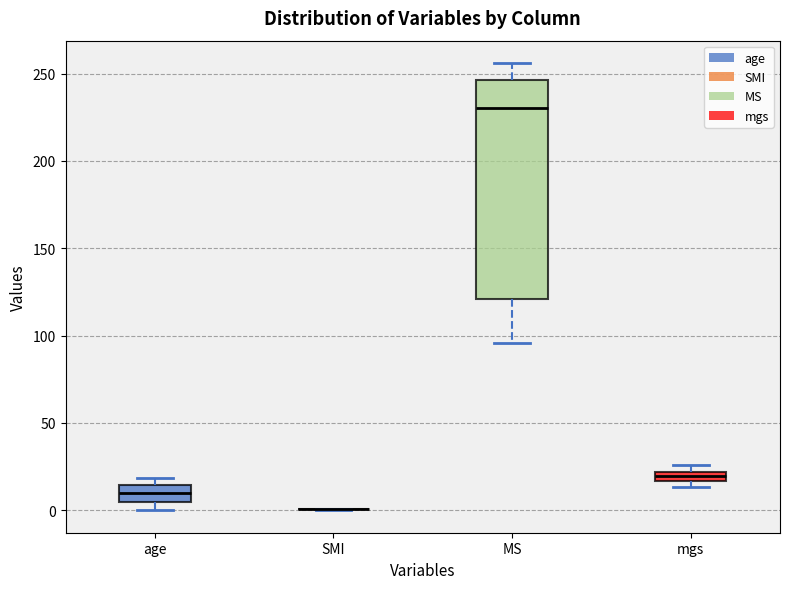

Where is the upper edge of the box for mgs on the y-axis? The values are not printed on the chart, so give them approximately, as read against the axis.

20